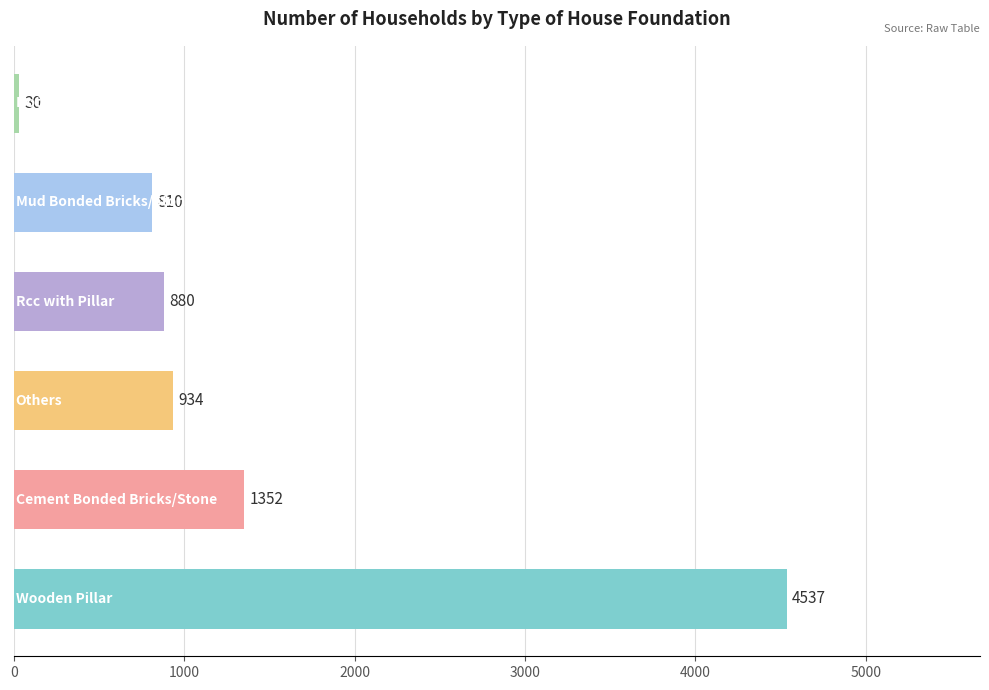

Does the chart contain any negative values?

No